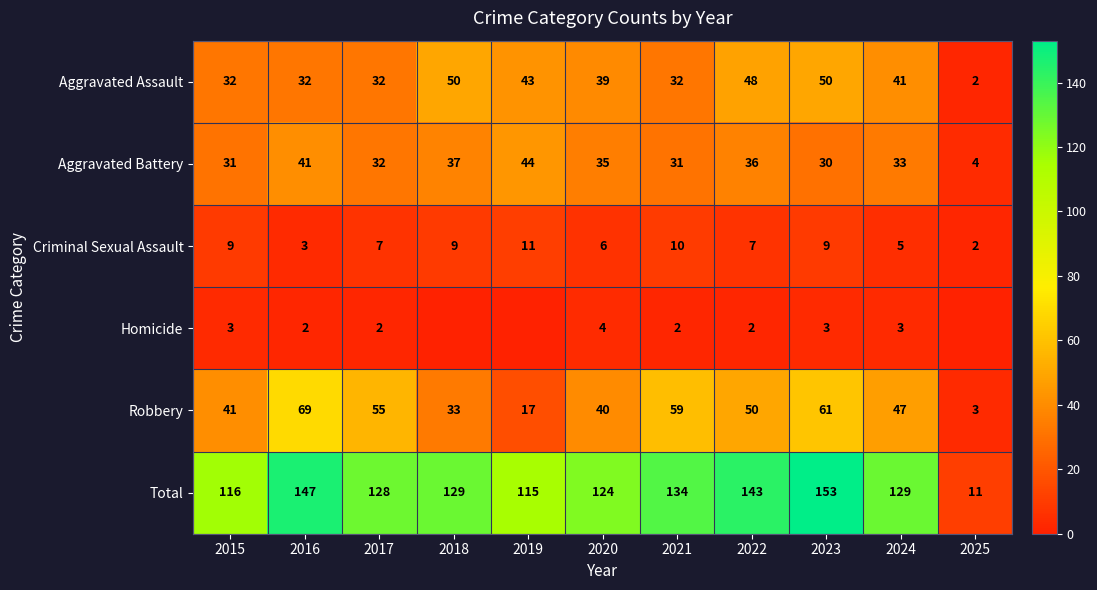

What is the highest value of the Robbery series?

69